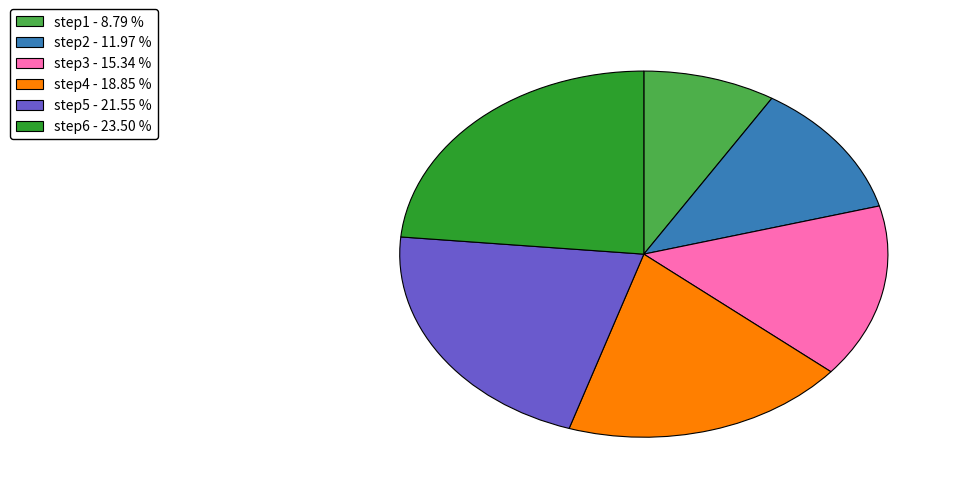

Rank the categories by value from lowest to highest.

step1, step2, step3, step4, step5, step6